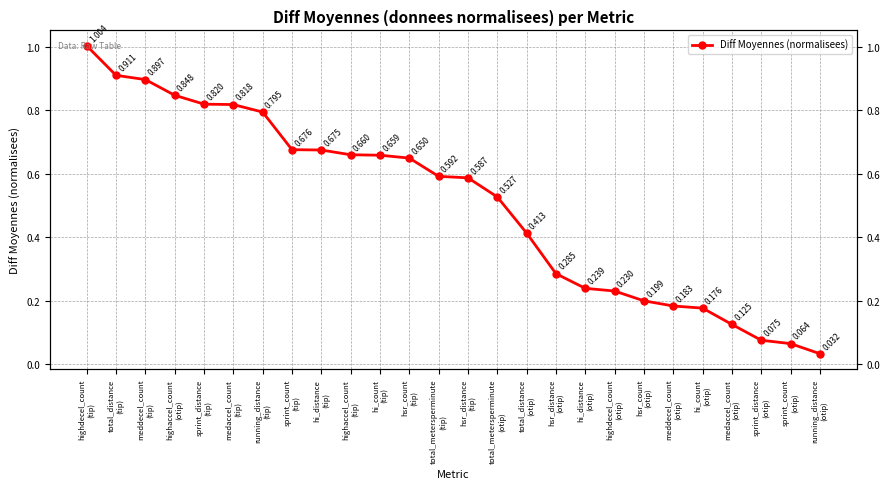

What is the difference between the values at highaccel_count
(otip) and total_metersperminute
(otip)?

0.3